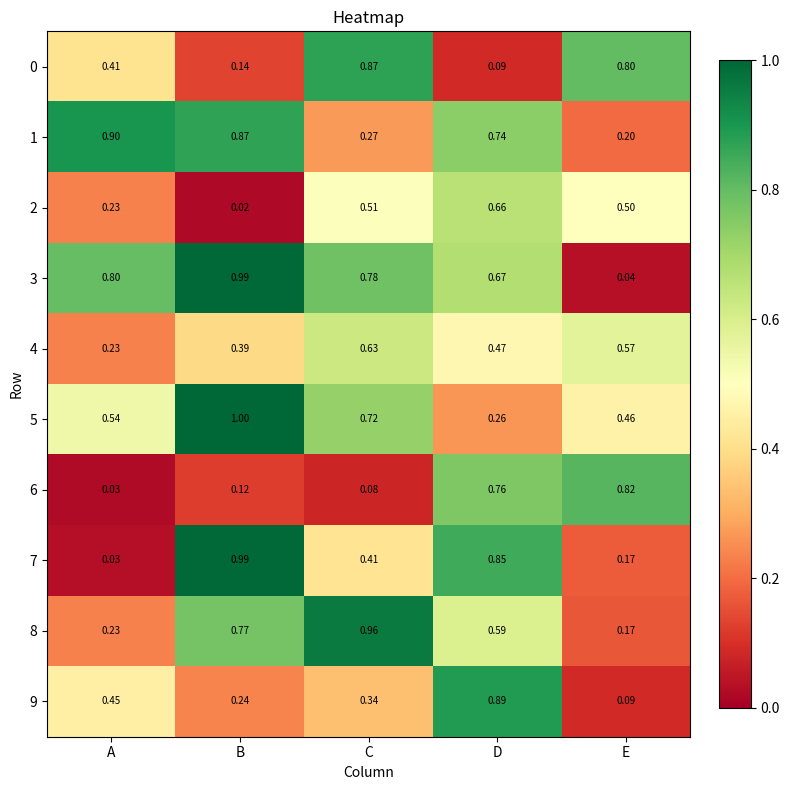

At which category is the sum across all series the highest?

D